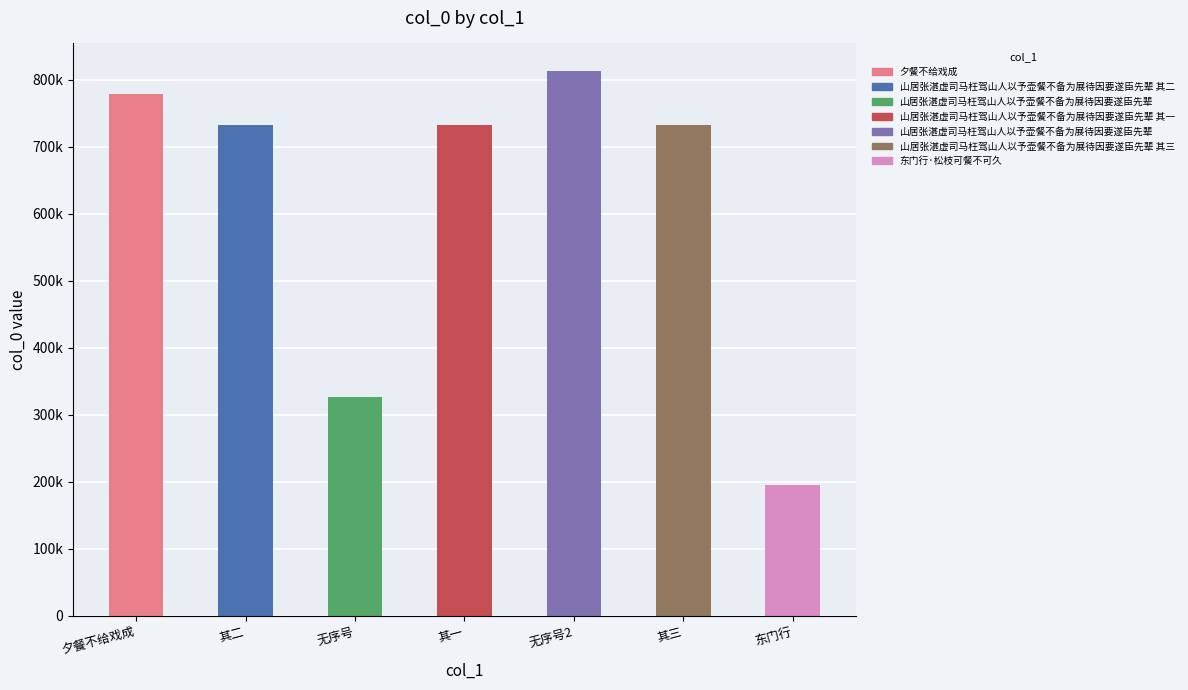

Are the bars horizontal?

No